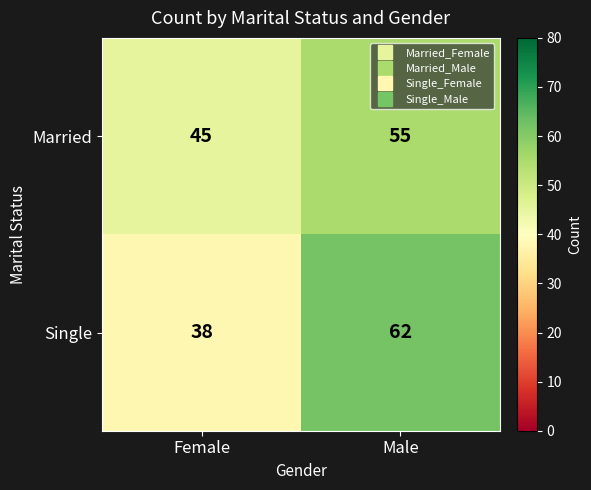

Rank the series by their maximum value, from lowest to highest.

Married, Single